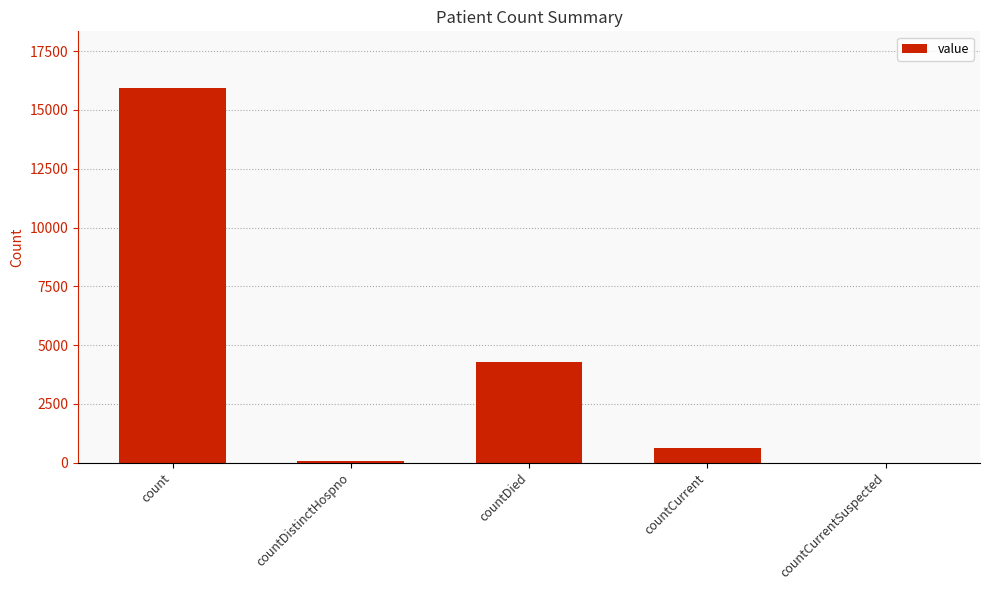

At which category does the chart reach its peak across all series?

count